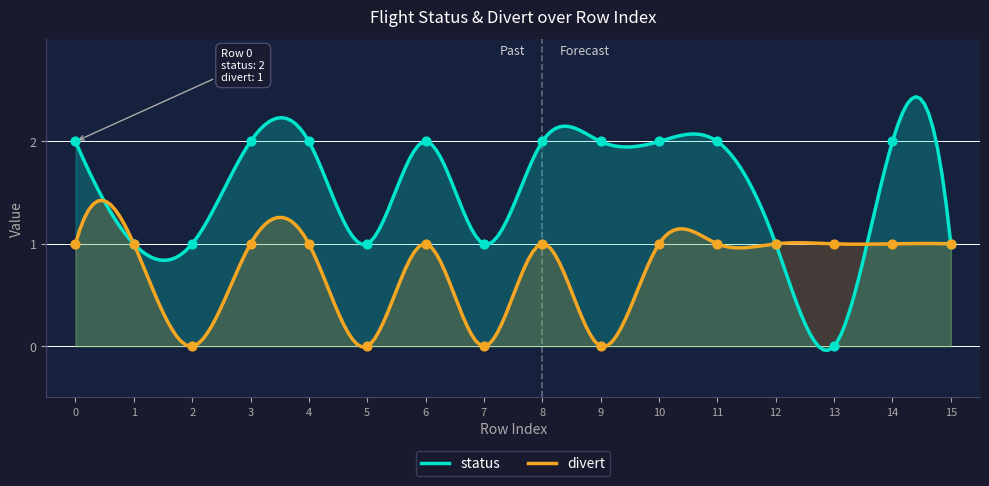

At how many categories does at least one series exceed 1?

9